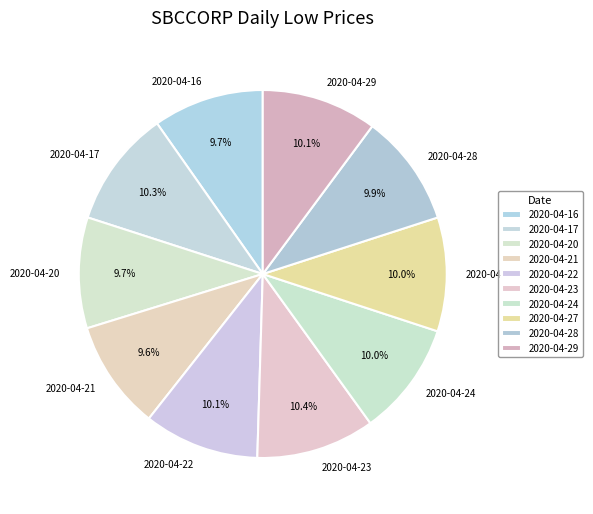

Is it true that 2020-04-29 is 10% of the pie?

True